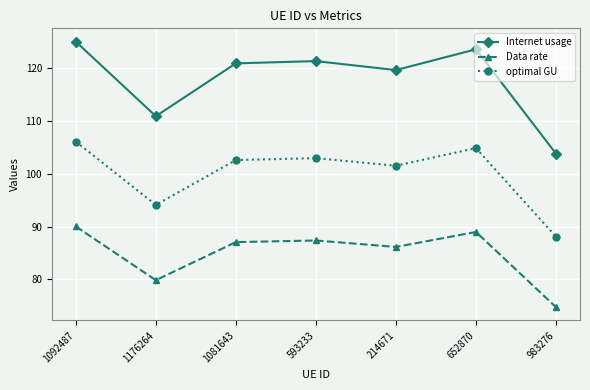

Reading left to right, extract all data points from this chart.

Internet usage: 1092487=125.0	1176264=110.9	1081643=120.9	593233=121.3	214671=119.6	652870=123.5	983276=103.8
Data rate: 1092487=90.0	1176264=79.9	1081643=87.1	593233=87.4	214671=86.1	652870=89.0	983276=74.8
optimal GU: 1092487=106.1	1176264=94.1	1081643=102.6	593233=102.9	214671=101.5	652870=104.8	983276=88.1